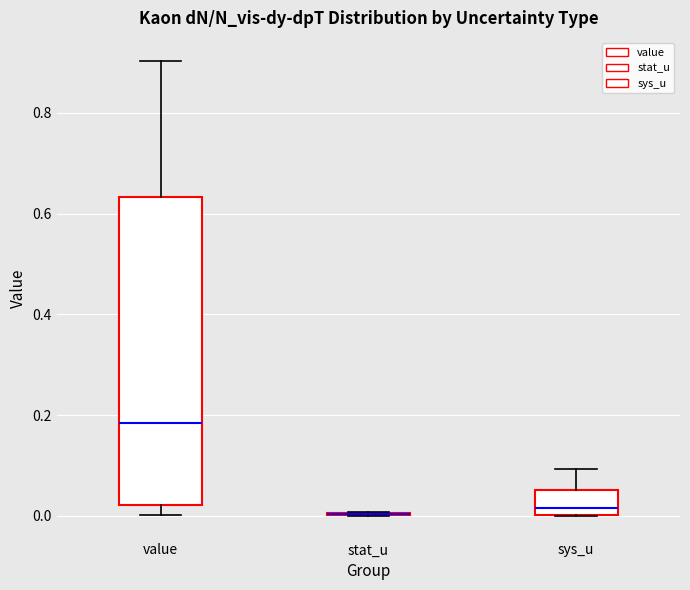

Comparing the boxes themselves (not the whiskers), which one is the tallest?

value